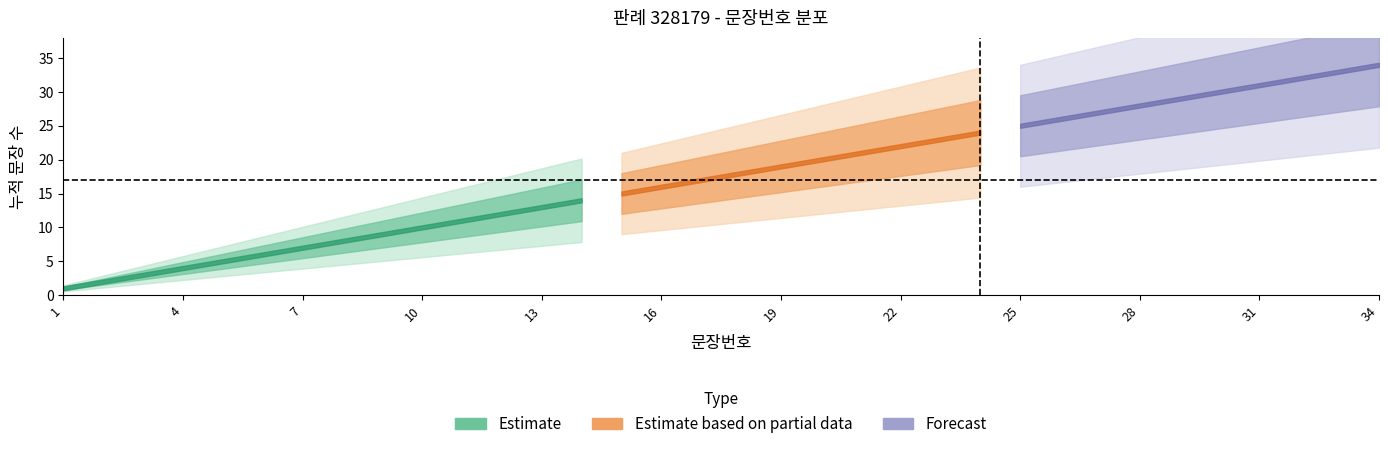

What is the sum of all values?

595